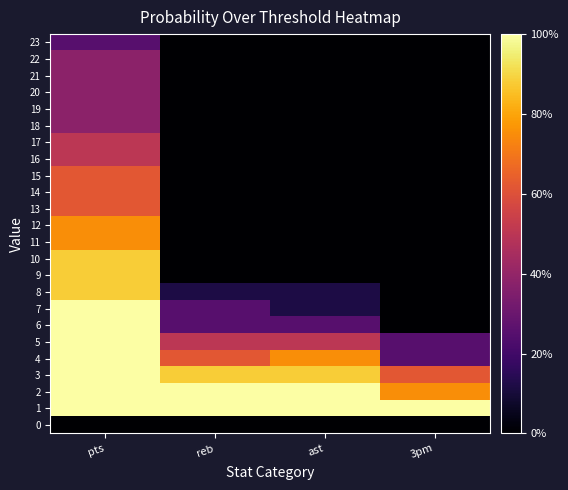

Which has a higher value, reb or ast?

reb